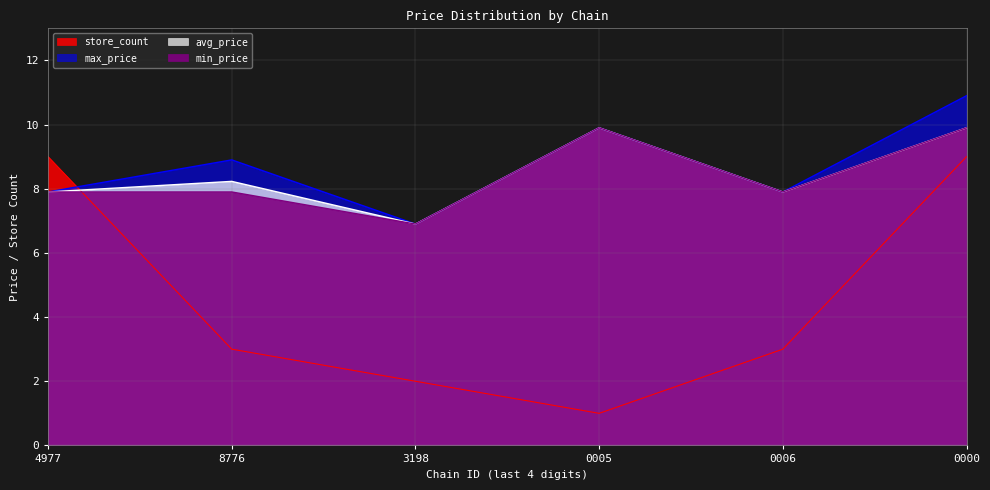

Is the value of avg_price at 0000 greater than the value of min_price at 0000?

No